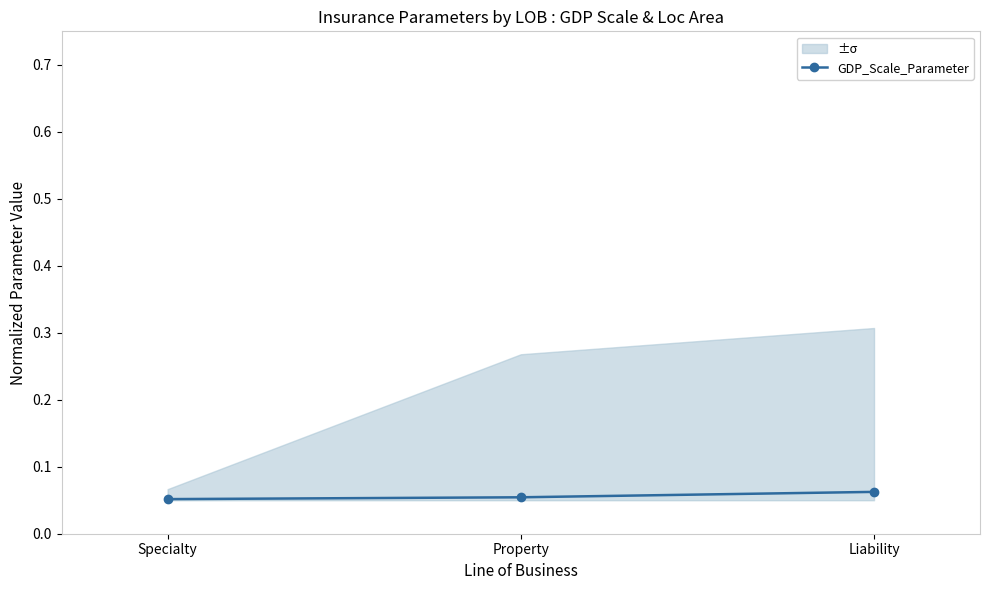

What is the value of the 3rd point from the left?

0.1